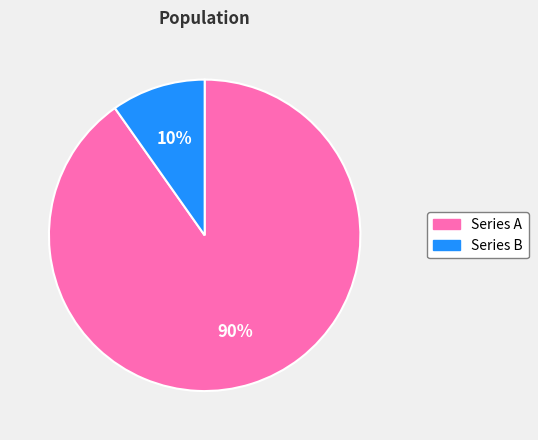

To the nearest percent, what is the difference between the largest and smallest slice percentages?

80%